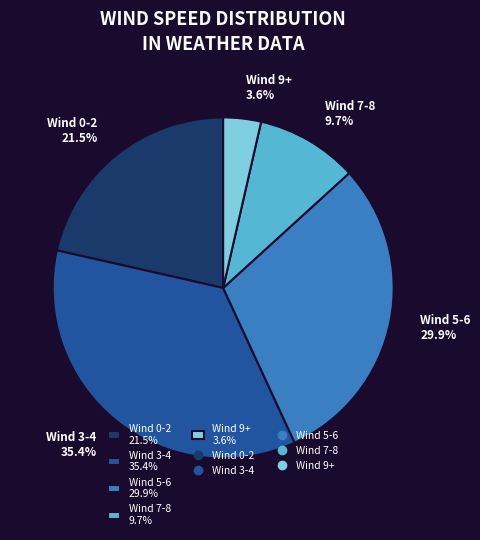

Count the number of slices in the pie.

5